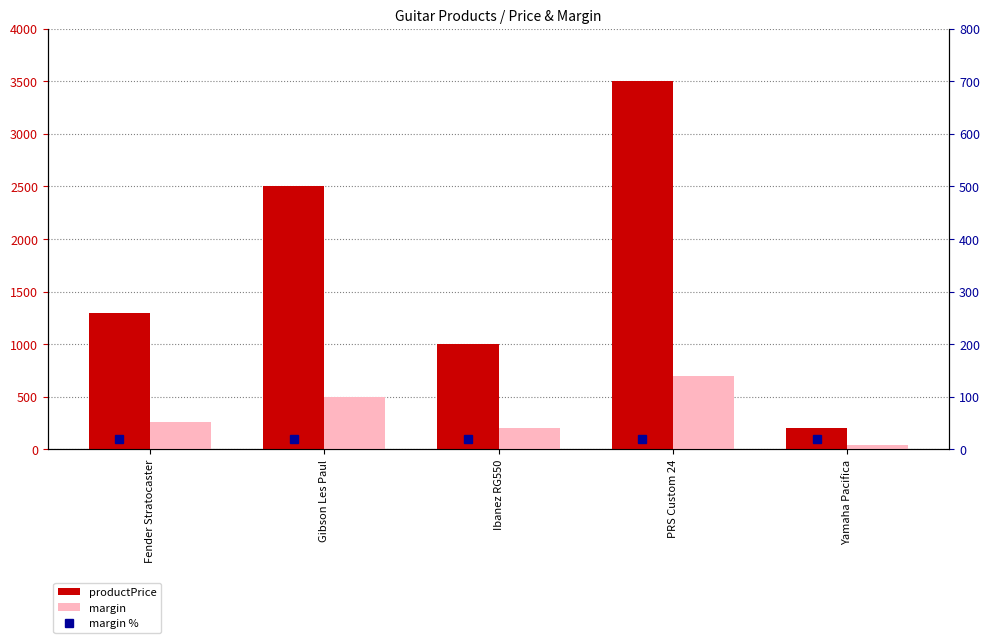

What is the label of the 1st bar from the right?

Yamaha Pacifica